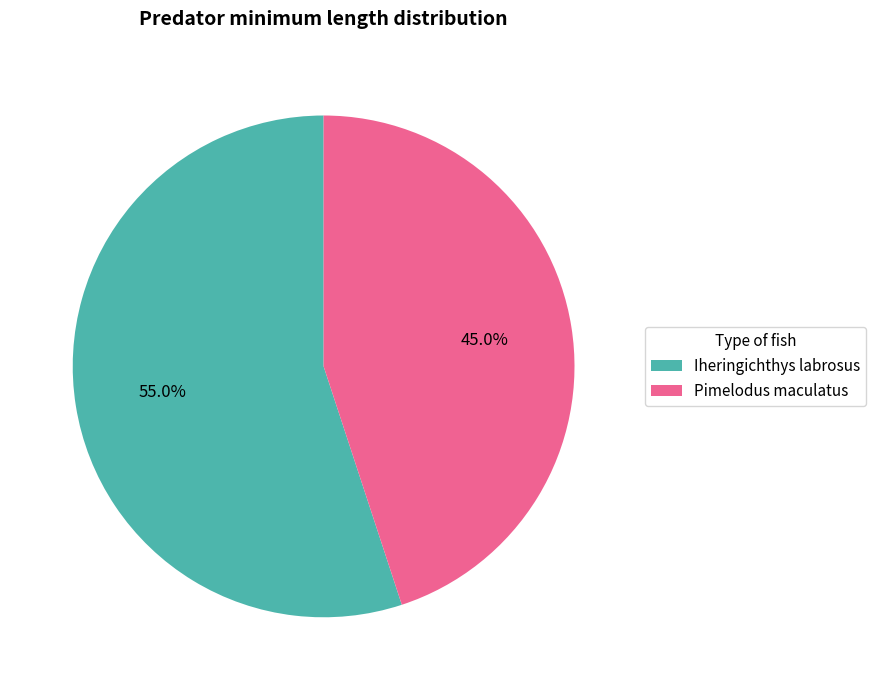

What percentage is NOT represented by Pimelodus maculatus?

55.0%